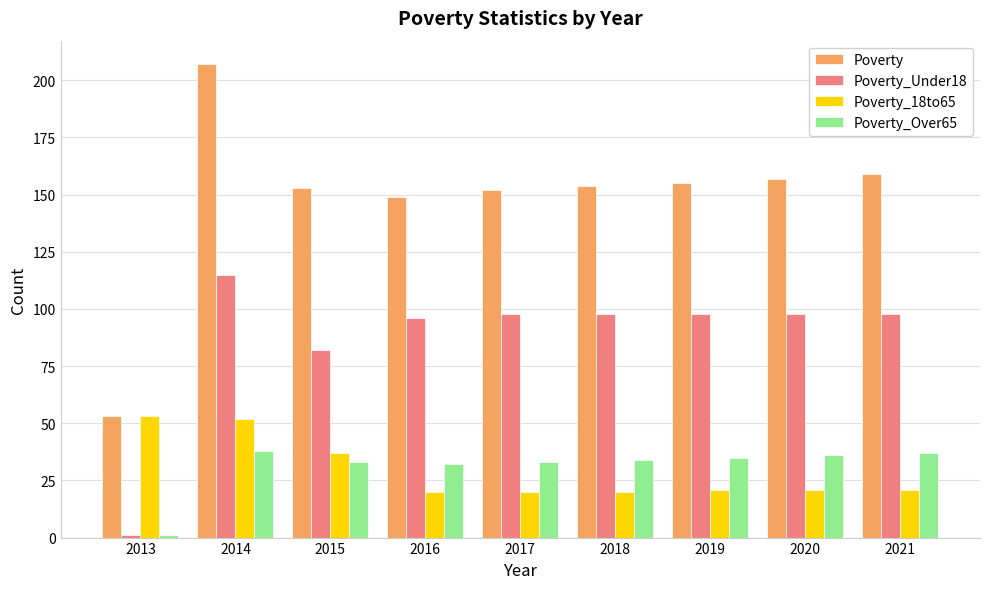

Does the chart contain any negative values?

No